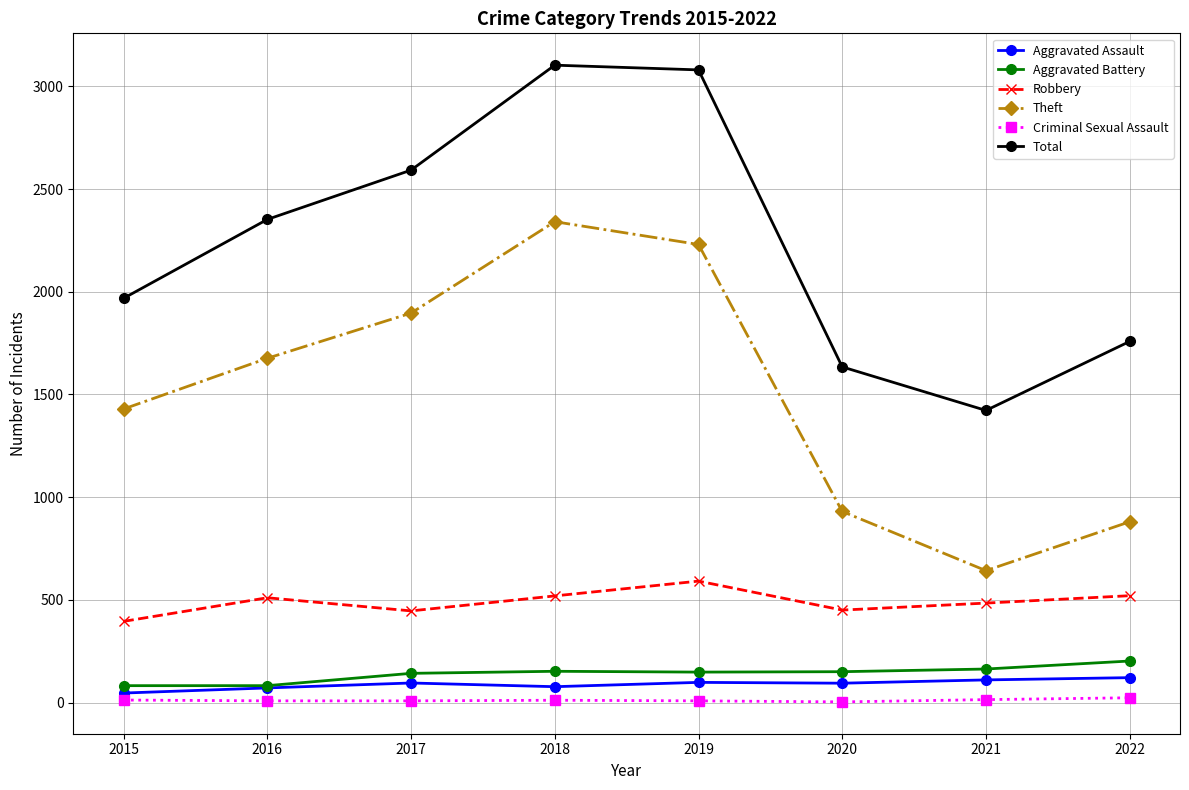

What value does the Criminal Sexual Assault series have at 2016?

8